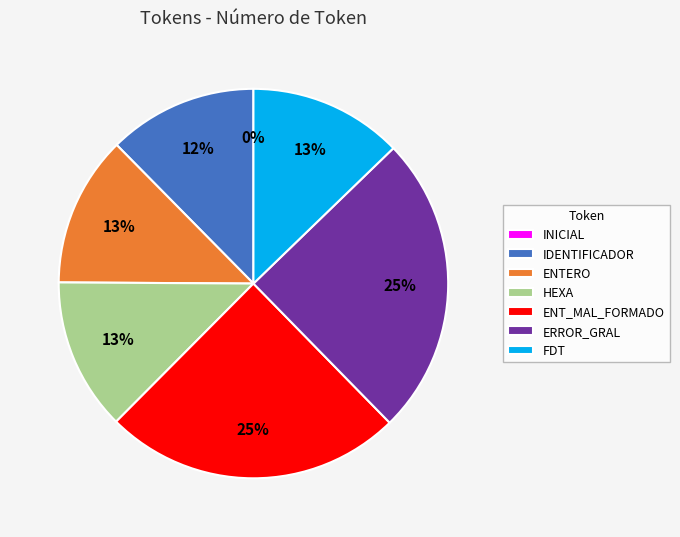

Which category has the smallest portion of the pie?

INICIAL